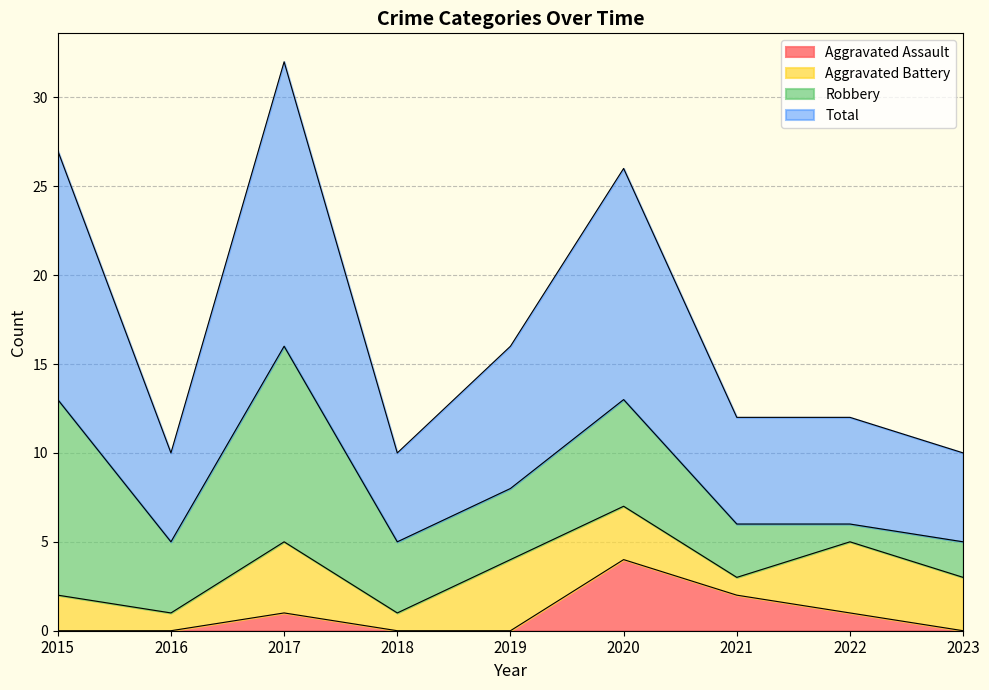

The value of Total at 2017 is 55. True or false?

False